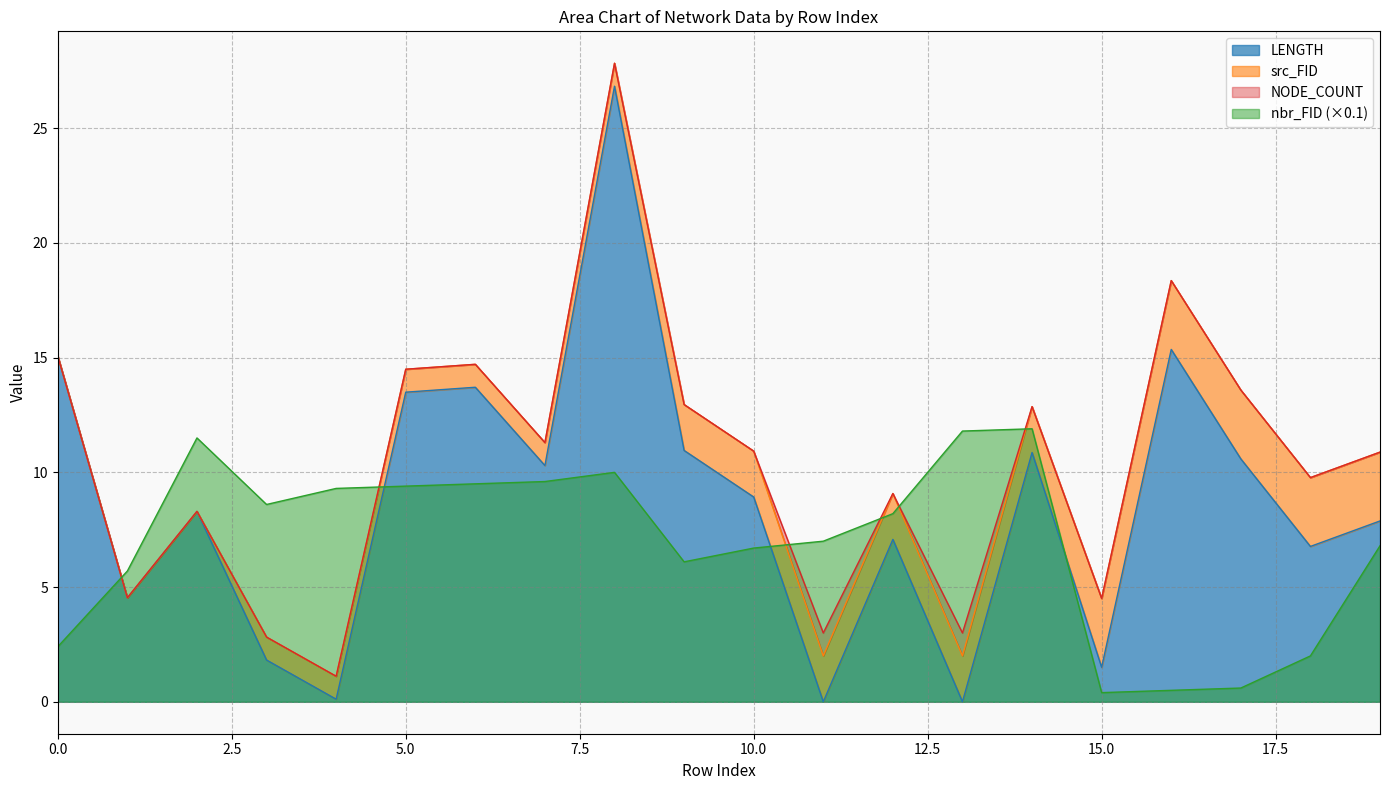

Where is the first local minimum for LENGTH?

1